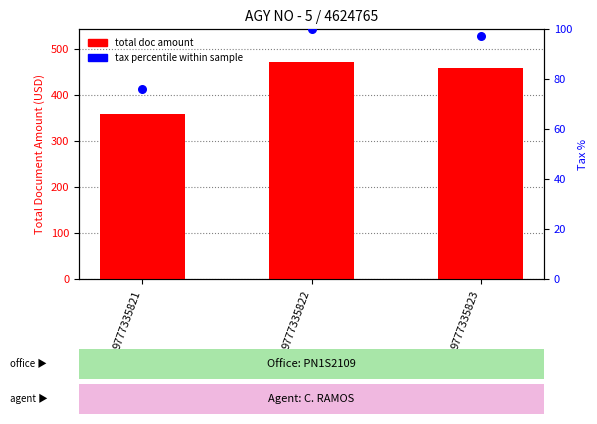

Which series has the largest total across all categories?

total doc amount